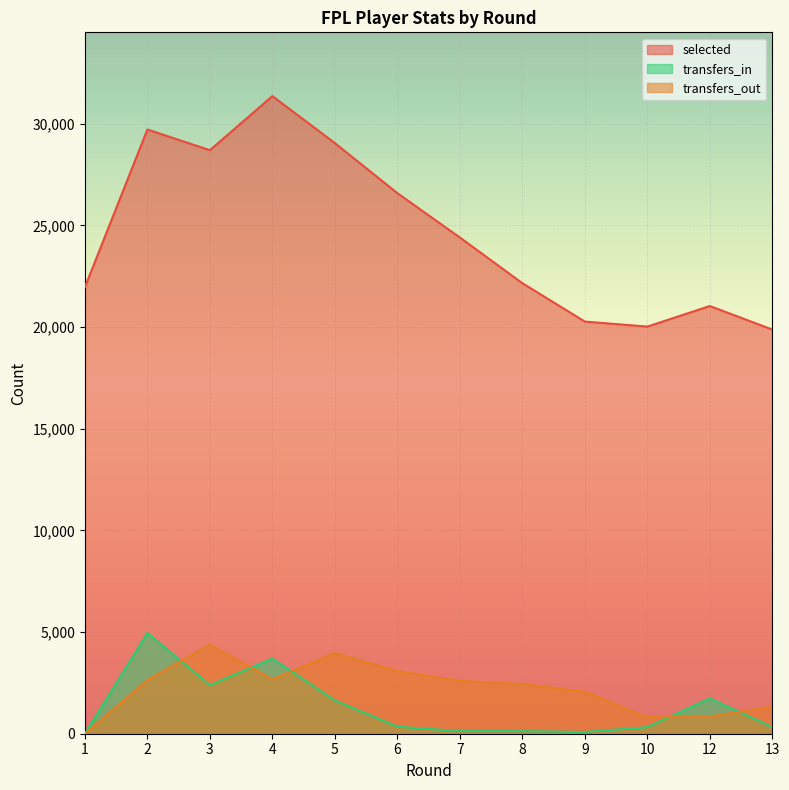

How many distinct data groups are displayed?

3